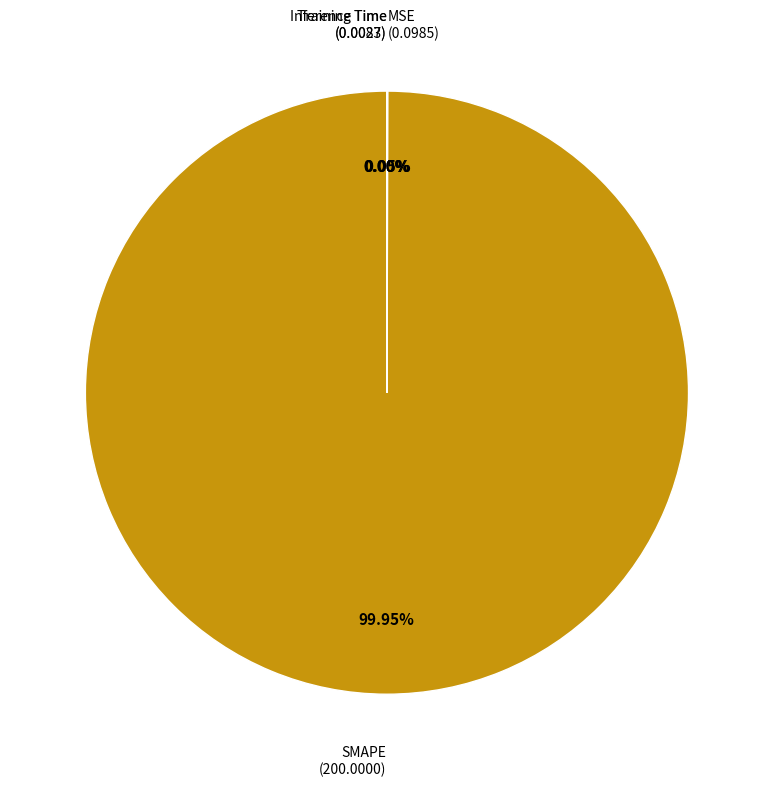

What is the largest slice in the pie chart?

SMAPE